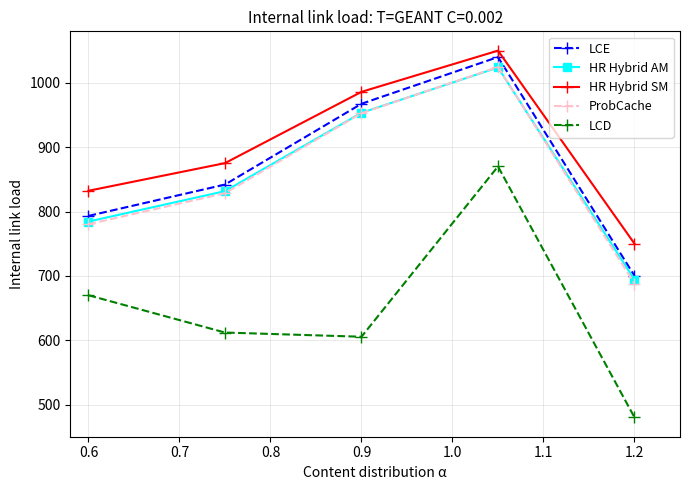

Which series has the largest total across all categories?

HR Hybrid SM